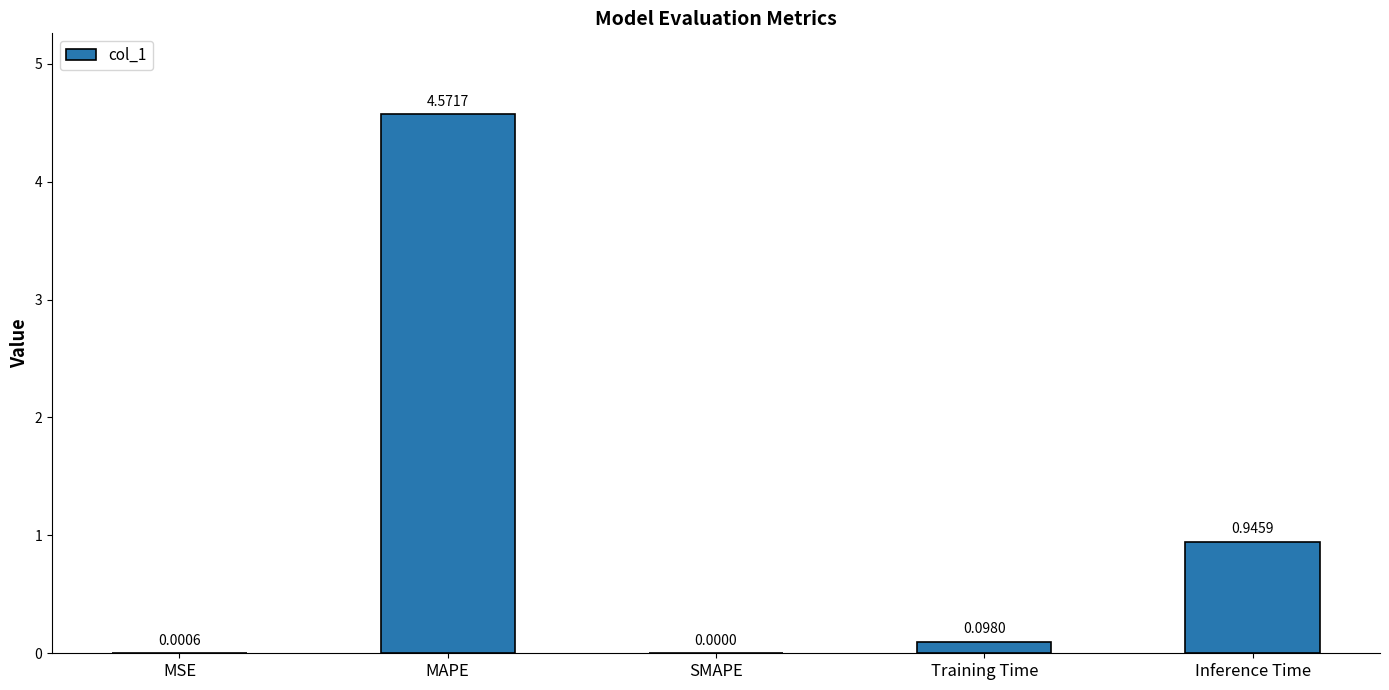

Which category has the highest value across all series?

MAPE